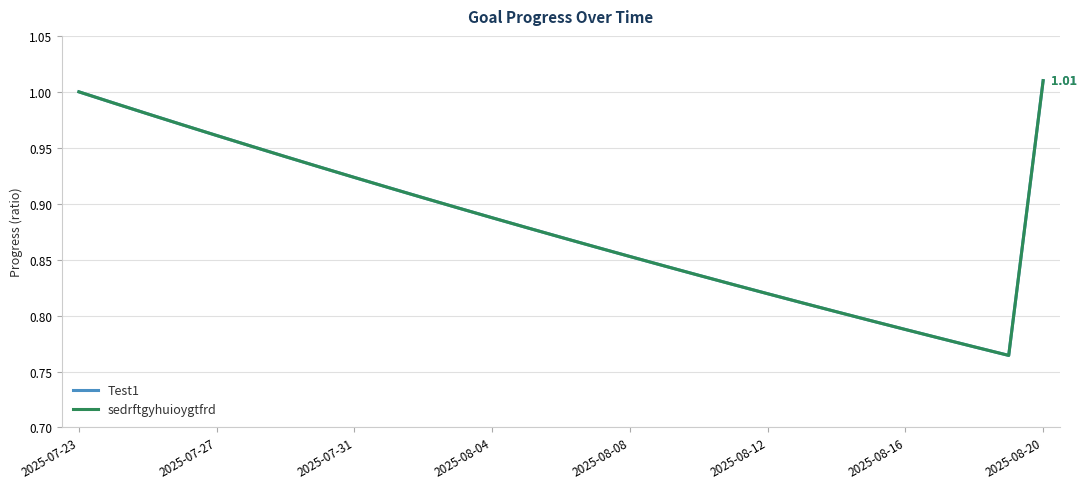

True or false: sedrftgyhuioygtfrd has more than 2 points higher than both neighbors.

False